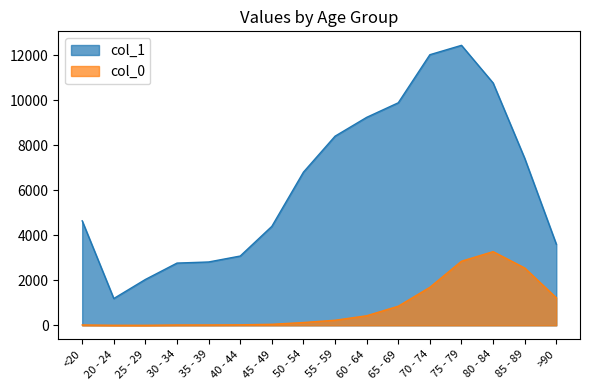

Reading left to right, extract all data points from this chart.

col_0: <20=18	20 - 24=4	25 - 29=3	30 - 34=17	35 - 39=18	40 - 44=24	45 - 49=47	50 - 54=126	55 - 59=227	60 - 64=426	65 - 69=850	70 - 74=1690	75 - 79=2848	80 - 84=3273	85 - 89=2548	>90=1224
col_1: <20=4641	20 - 24=1191	25 - 29=2038	30 - 34=2765	35 - 39=2814	40 - 44=3078	45 - 49=4396	50 - 54=6803	55 - 59=8400	60 - 64=9236	65 - 69=9883	70 - 74=12018	75 - 79=12434	80 - 84=10764	85 - 89=7417	>90=3604